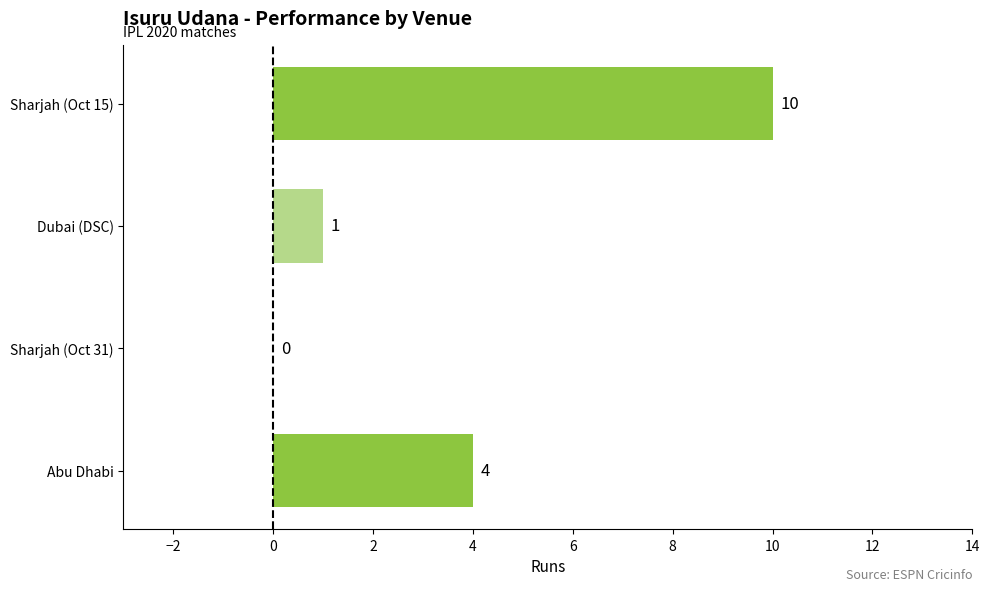

Which label corresponds to the largest value in the chart?

Sharjah (Oct 15)